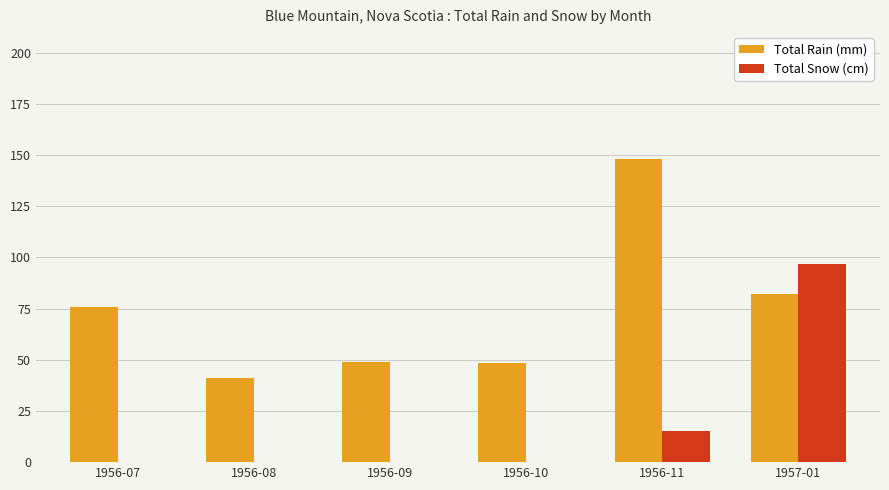

Which series has the largest total across all categories?

Total Rain (mm)